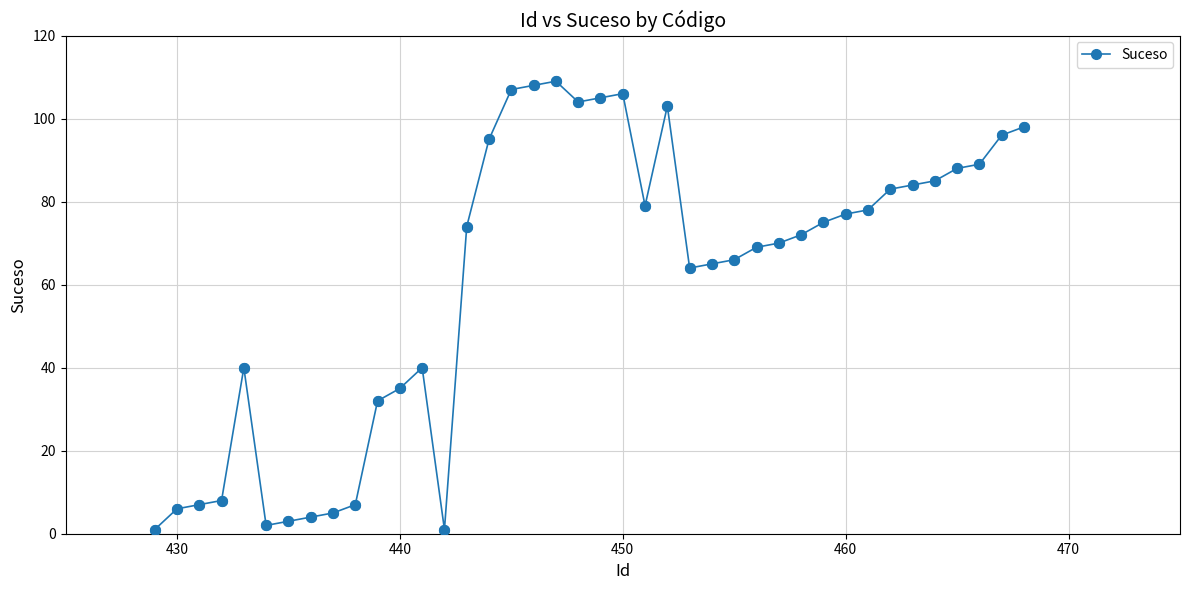

What is the greatest value displayed?

109